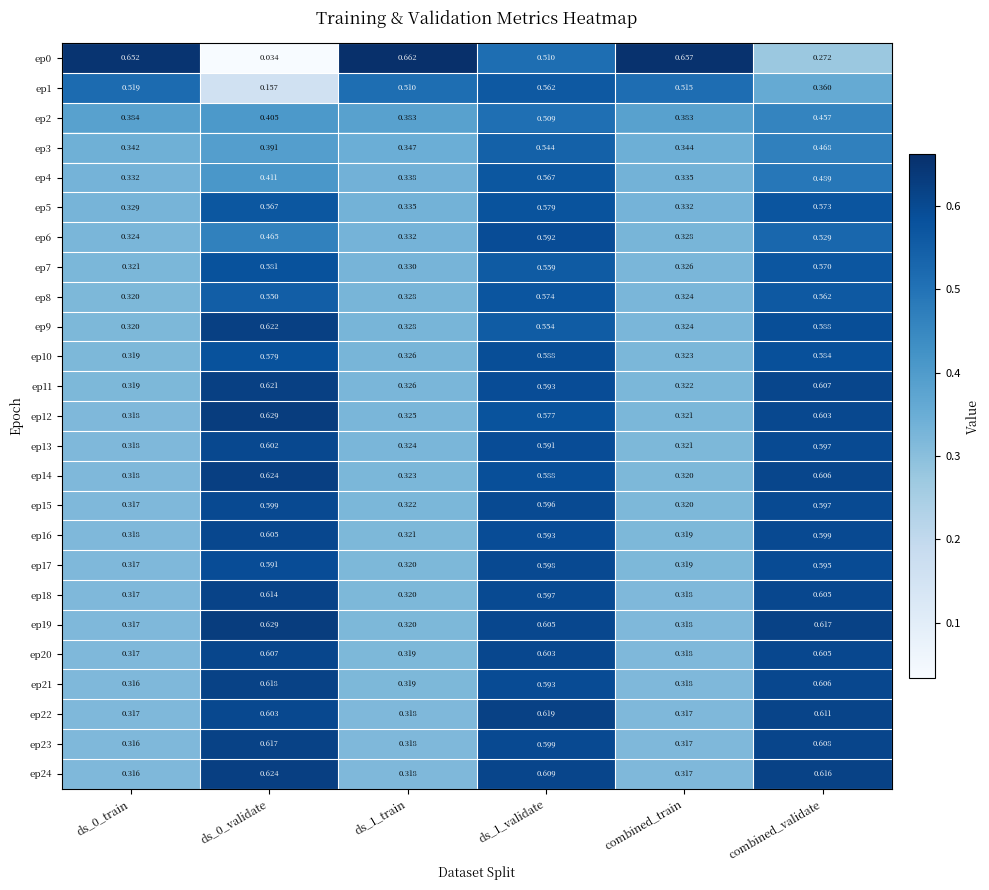

Is the value of ep14 at combined_train greater than the value of ep1 at ds_0_train?

No